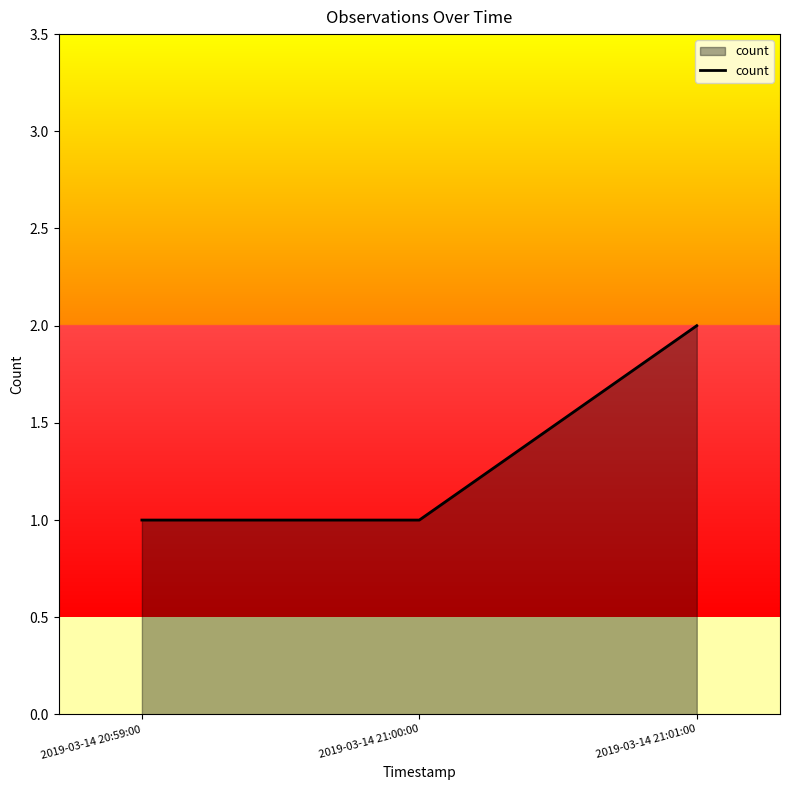

What is the sum of all values?

4